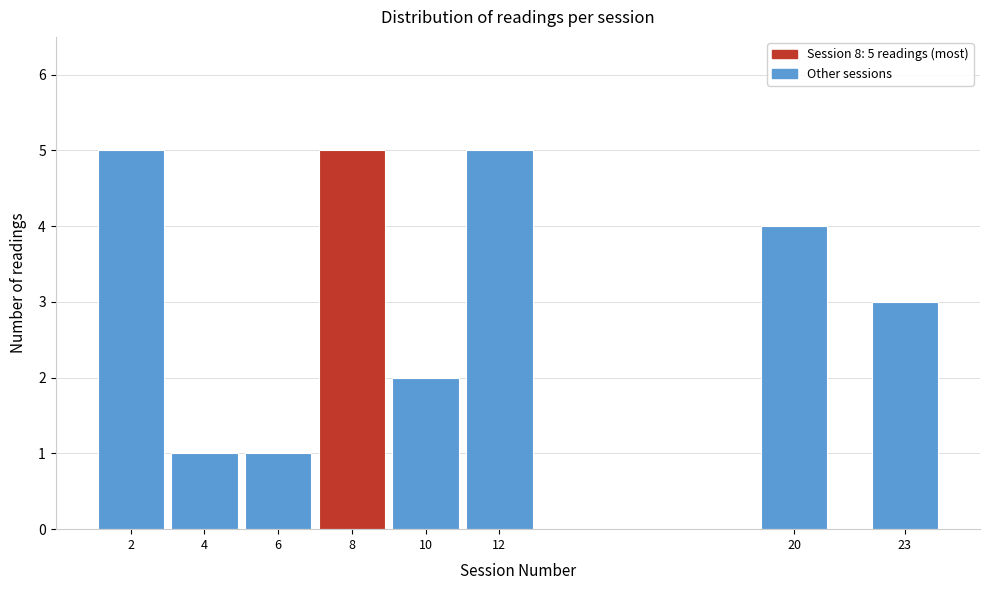

Reading right to left, extract all data points from this chart.

23=3	20=4	12=5	10=2	8=5	6=1	4=1	2=5